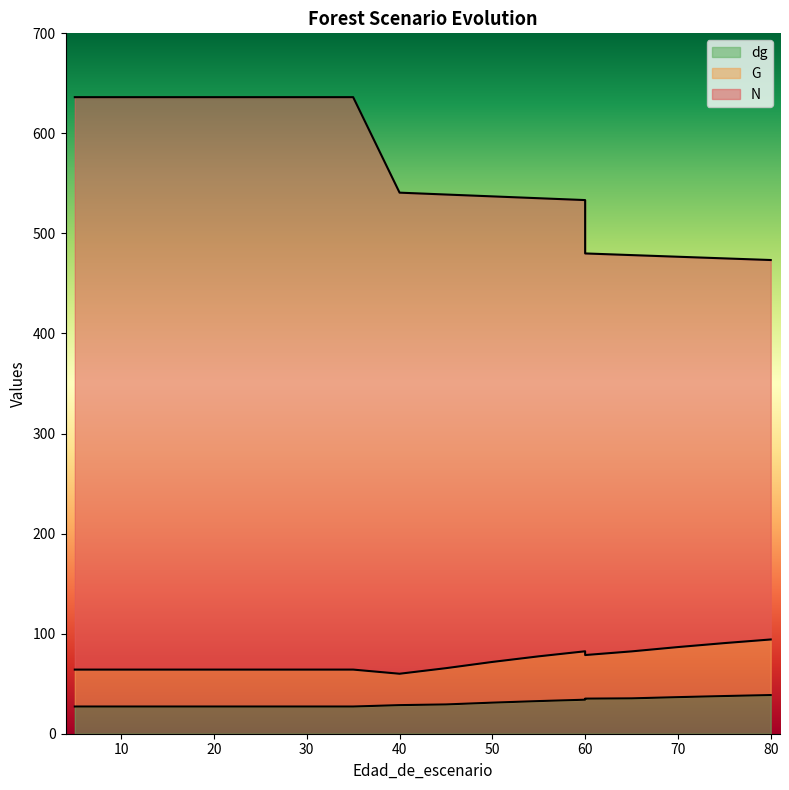

True or false: G and N cross at least once.

False